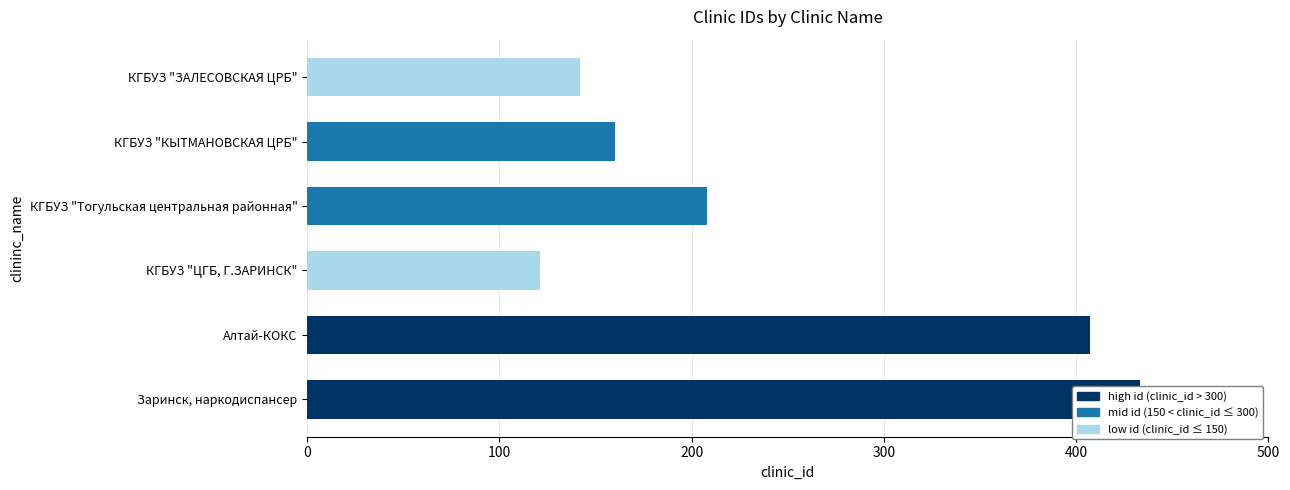

What value does the data have at КГБУЗ "Тогульская центральная районная"?

208